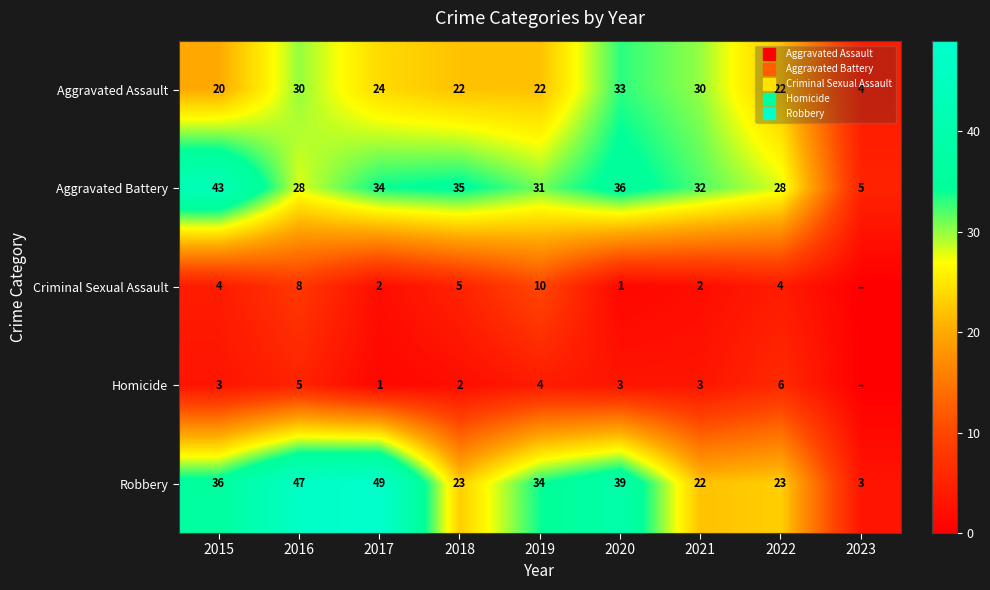

What is the sum of all Homicide values?

27